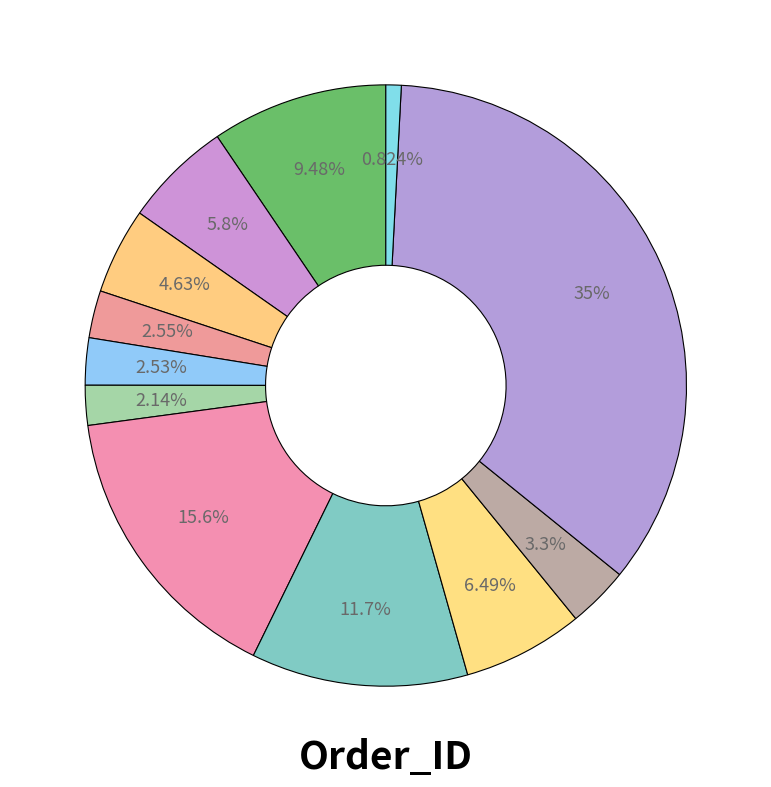

How many segments does this pie chart have?

12